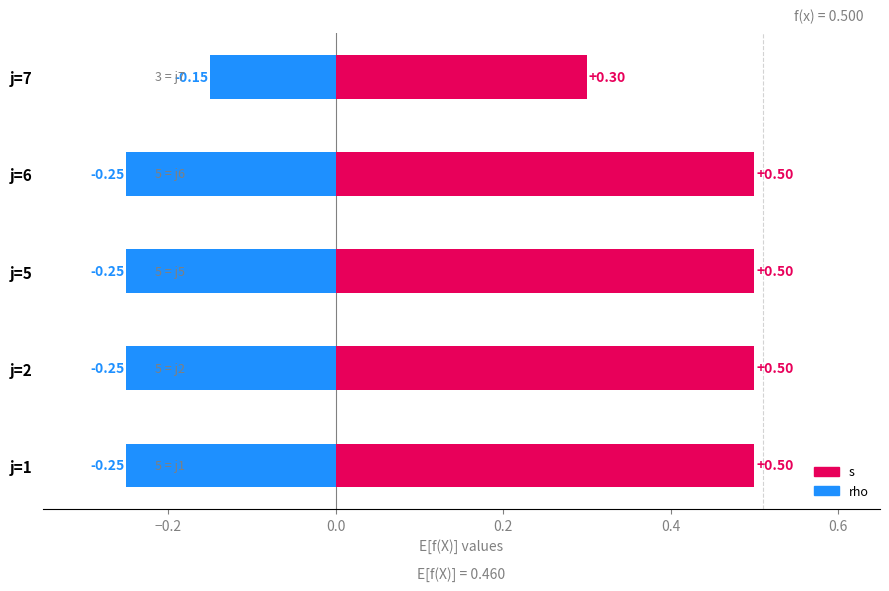

Rank the series at j=1 from highest to lowest value.

s, rho